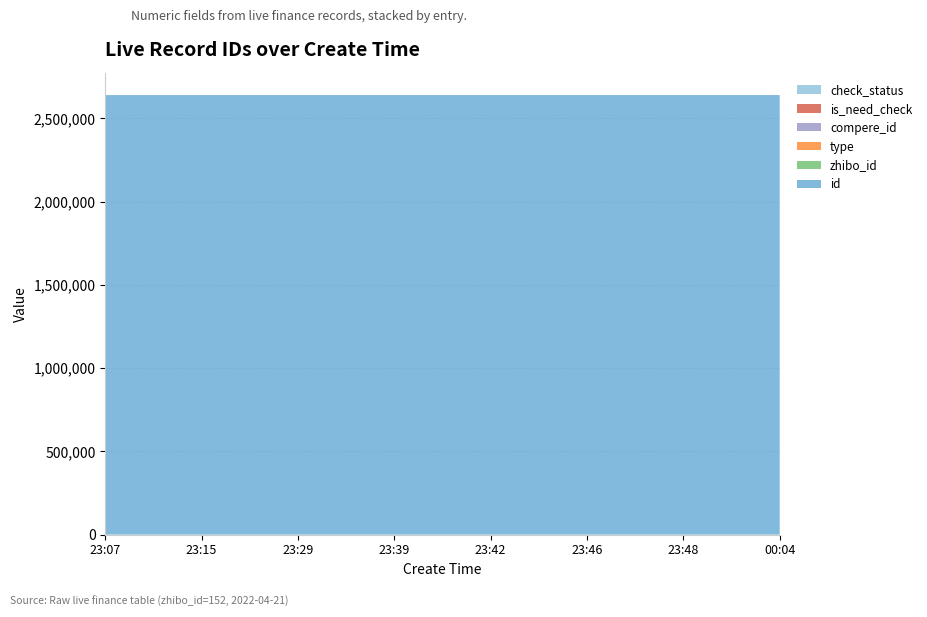

Reading right to left, transcribe all the data shown in this chart.

id: 2640759	2640751	2640746	2640738	2640733	2640714	2640693	2640676
zhibo_id: 152	152	152	152	152	152	152	152
type: 0	0	0	0	0	0	0	0
compere_id: 0	0	0	0	0	0	0	0
is_need_check: 0	0	0	0	0	0	0	0
check_status: 1	1	1	1	1	1	1	1